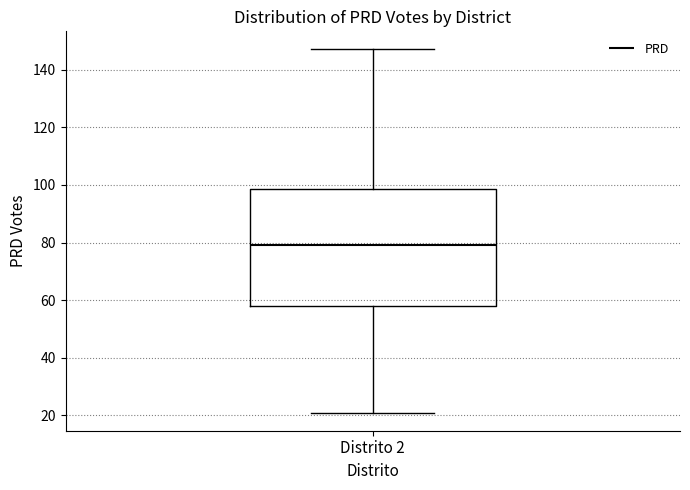

Transcribe this box plot: give where the median line is, the range the box spans, and where the two whiskers end, as read against the y-axis. The values are not printed on the chart, so give them approximately, as read against the axis.

median 80, box 58 to 98, whiskers 22 to 148